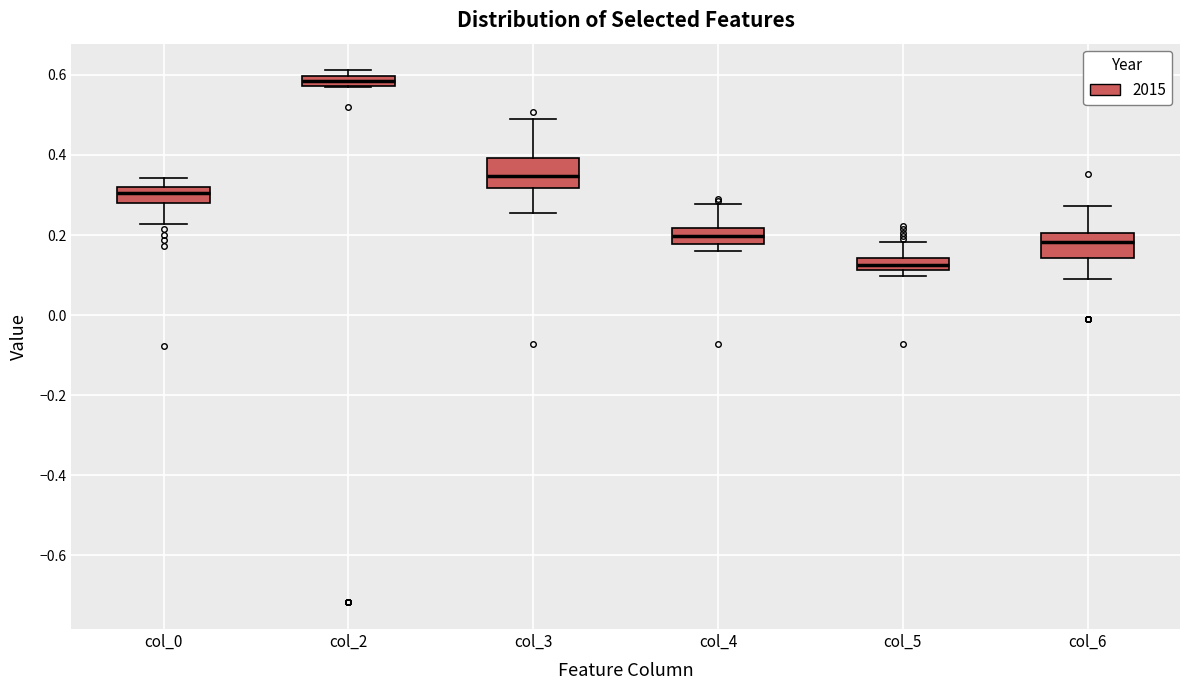

Which box has the lowest median line?

col_5